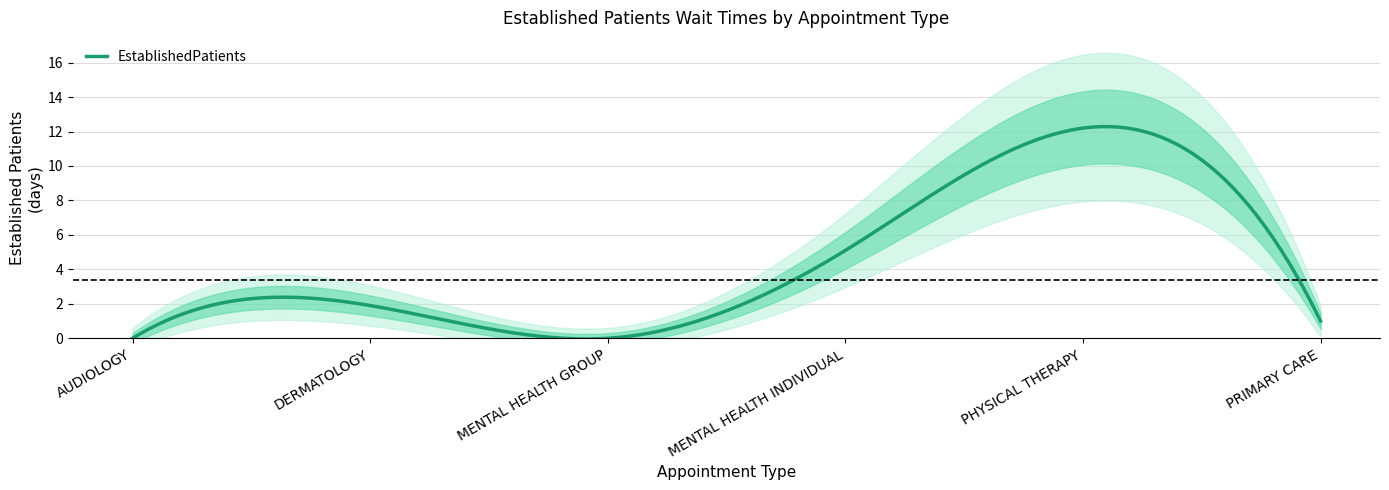

The value at PRIMARY CARE is 1.0. True or false?

True